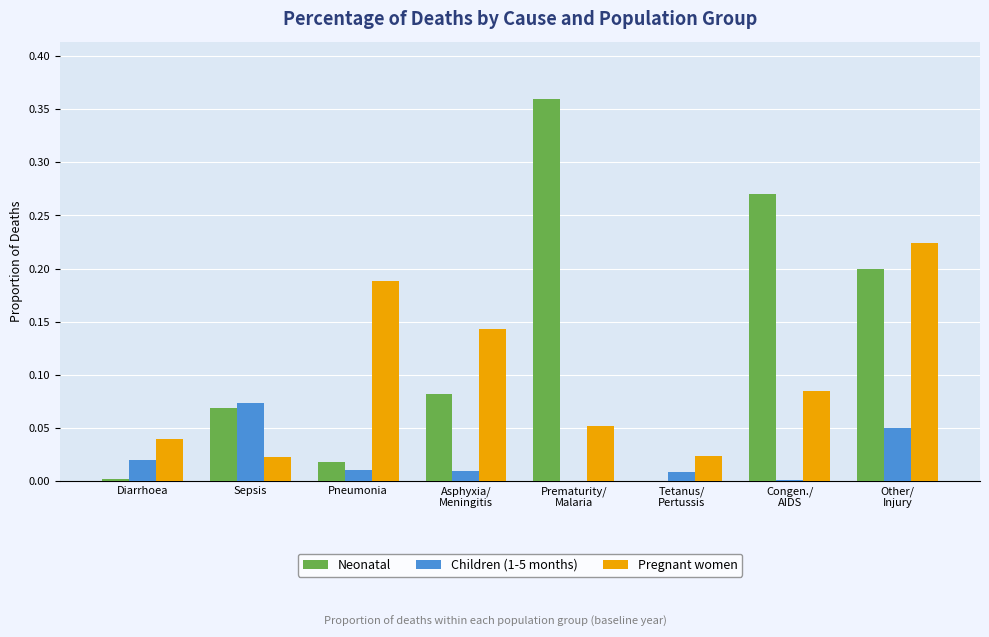

Are the bars horizontal?

No